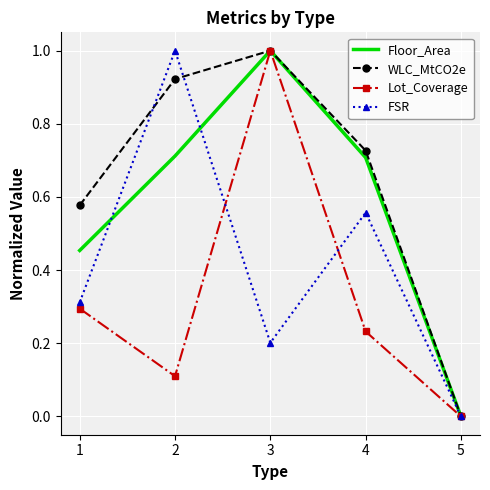

In FSR, how many points are higher than both neighbors (excluding endpoints)?

2